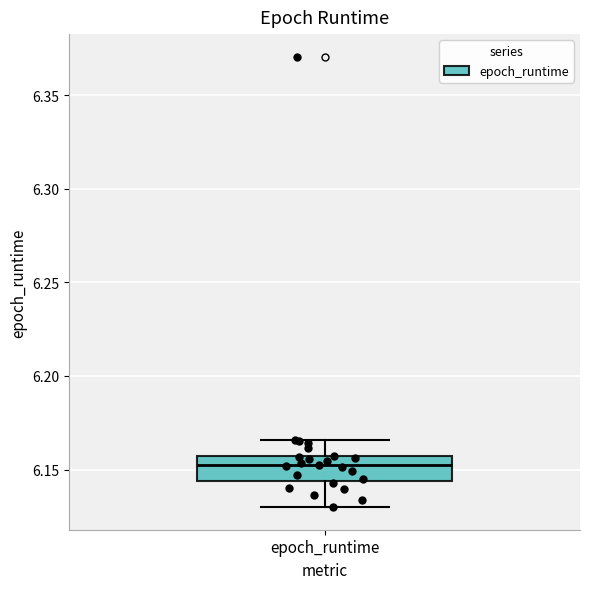

Where is the lower edge of the box for epoch_runtime on the y-axis? The values are not printed on the chart, so give them approximately, as read against the axis.

6.145